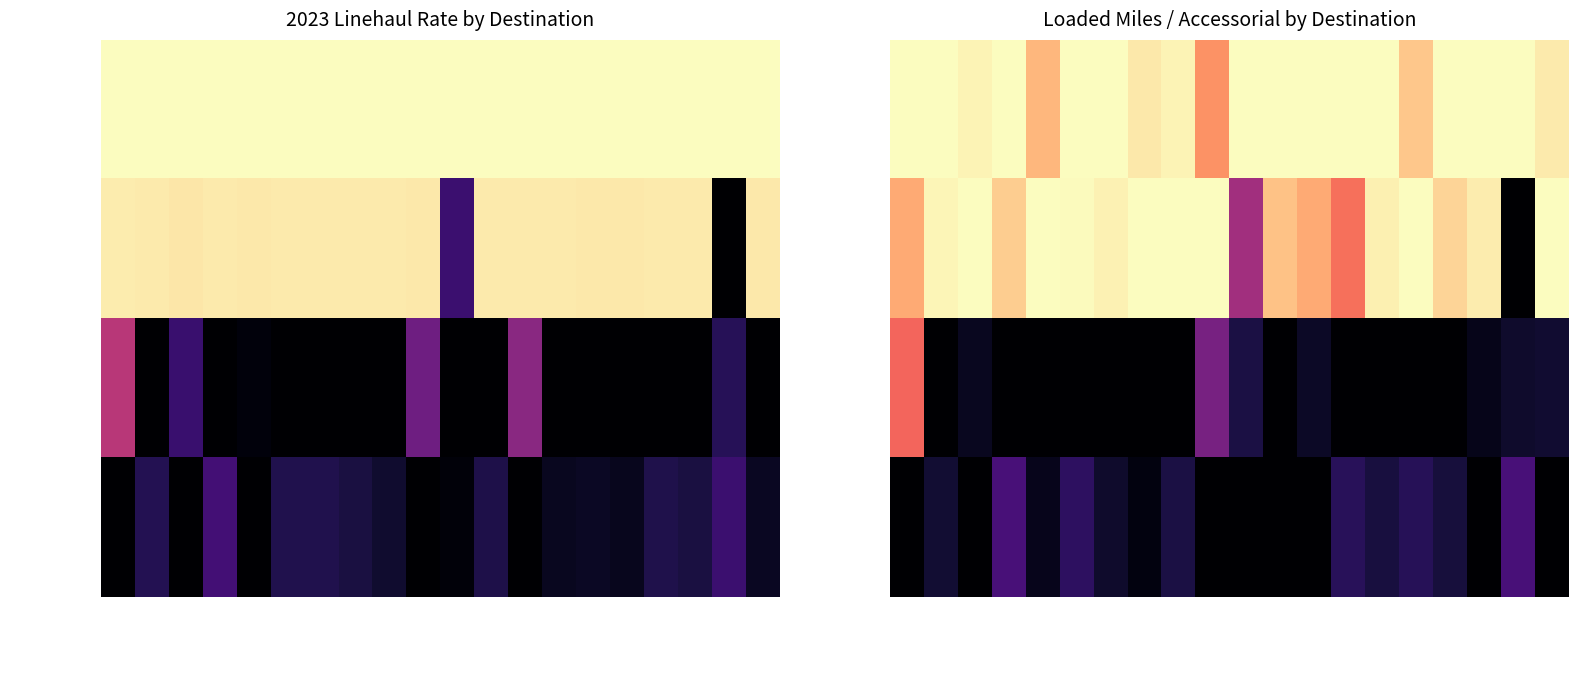

Which category has the lowest value across all series?

Eastover SC